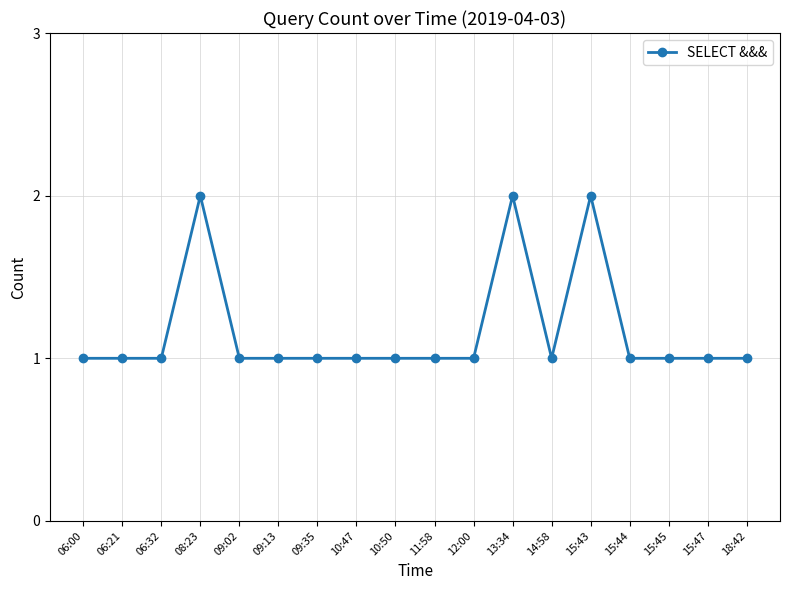

What position from the left is 06:32?

3